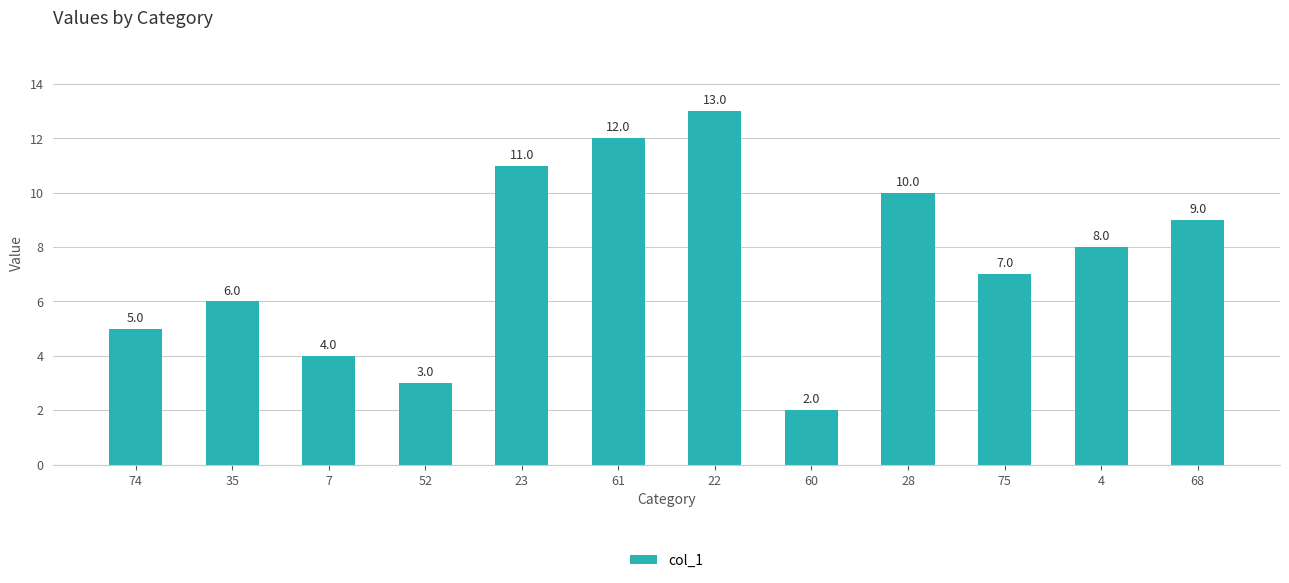

Between 7 and 52, which is larger?

7